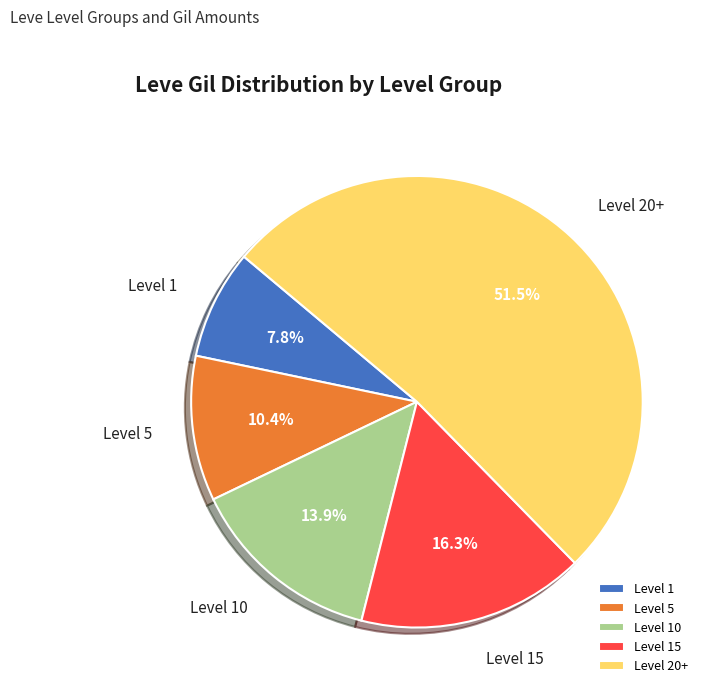

Rank the categories by value from lowest to highest.

Level 1, Level 5, Level 10, Level 15, Level 20+